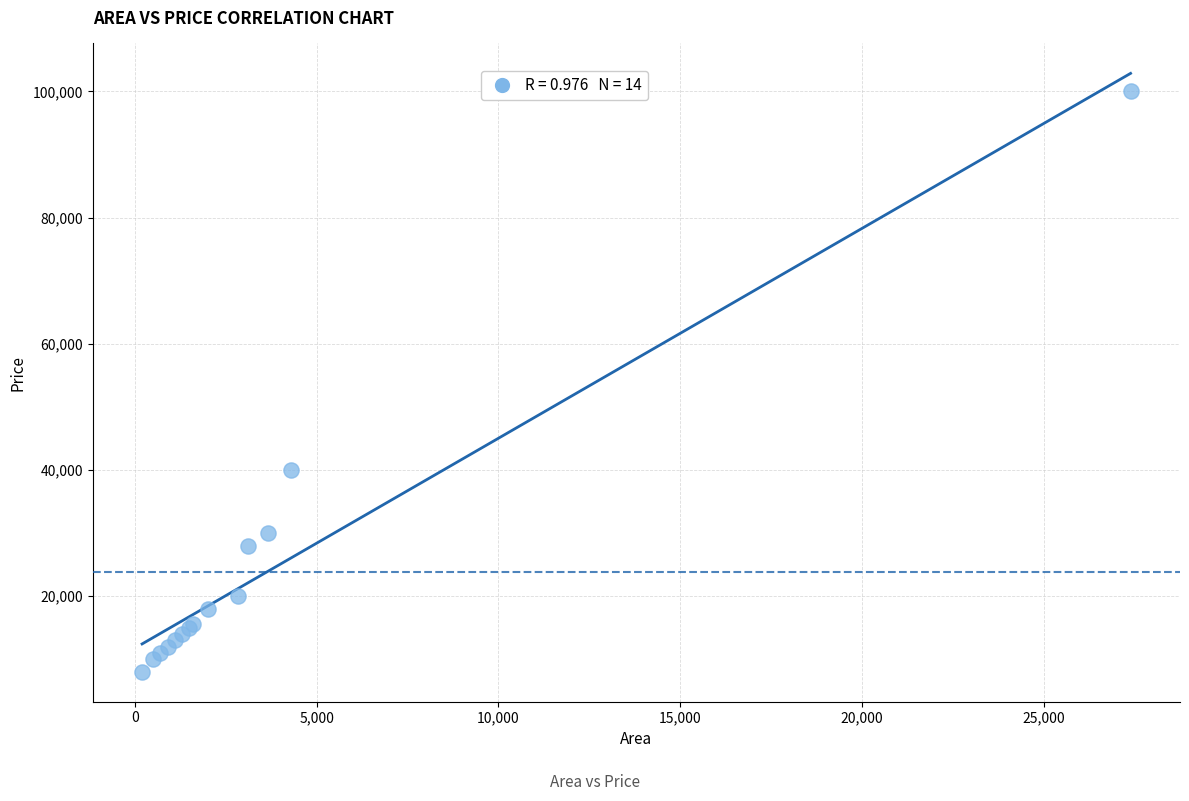

What Y value in the scatter plot is closest to 54000?

40000